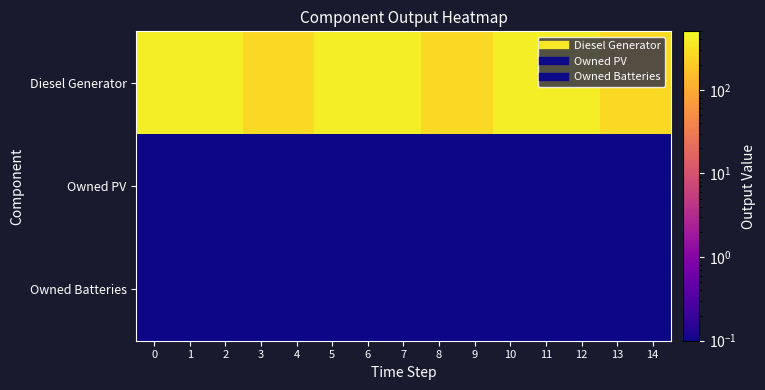

What is the smallest value displayed?

0.1